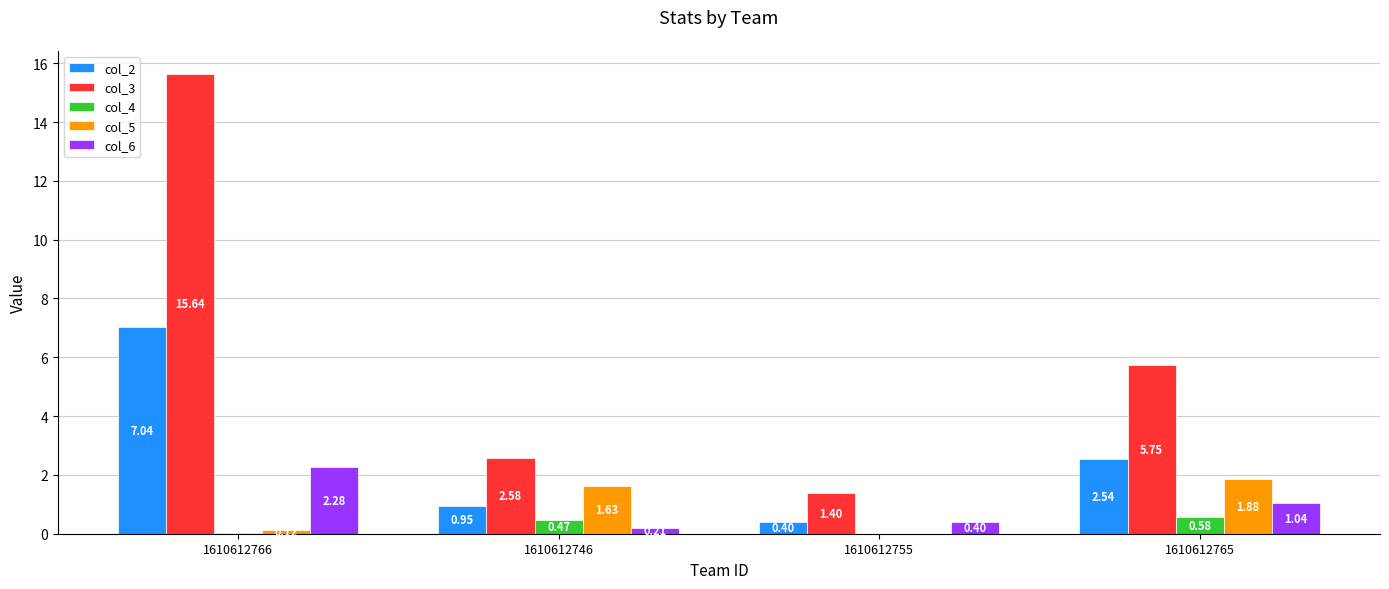

What is the sum of all col_4 values?

1.1